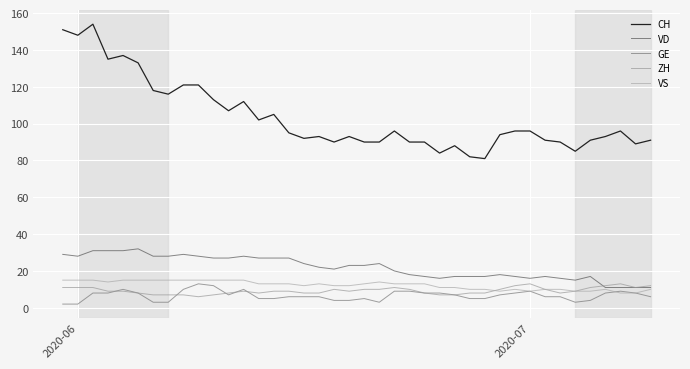

What is the value of the GE point at the 10th from the left?

13